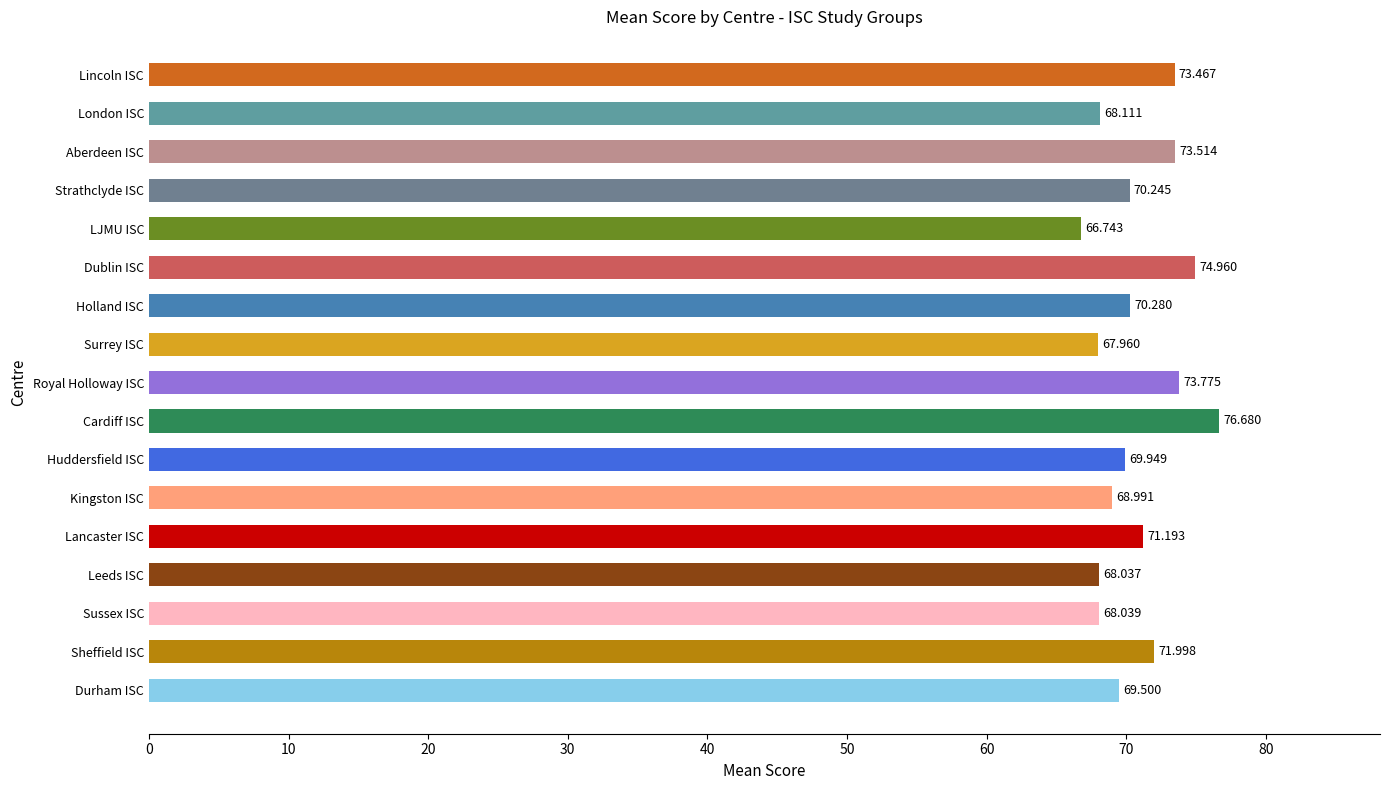

How many data points are less than 70?

8